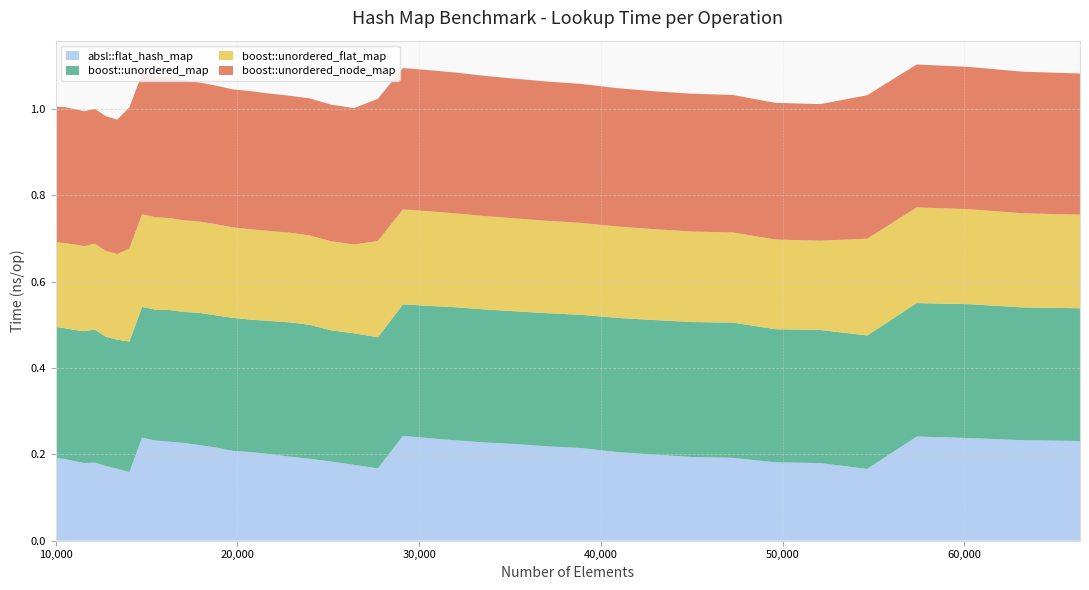

Reading left to right, list all the values displayed in this chart.

absl::flat_hash_map: 10000=0.2	10500=0.2	11025=0.2	11576=0.2	12154=0.2	12760=0.2	13396=0.2	14063=0.2	14763=0.2	15498=0.2	16269=0.2	17078=0.2	17927=0.2	18818=0.2	19753=0.2	20734=0.2	21764=0.2	22845=0.2	23980=0.2	25171=0.2	26421=0.2	27733=0.2	29110=0.2	30555=0.2	32072=0.2	33664=0.2	35335=0.2	37089=0.2	38930=0.2	40863=0.2	42892=0.2	45022=0.2	47258=0.2	49605=0.2	52069=0.2	54656=0.2	57372=0.2	60223=0.2	63216=0.2	66358=0.2
boost::unordered_map: 10000=0.3	10500=0.3	11025=0.3	11576=0.3	12154=0.3	12760=0.3	13396=0.3	14063=0.3	14763=0.3	15498=0.3	16269=0.3	17078=0.3	17927=0.3	18818=0.3	19753=0.3	20734=0.3	21764=0.3	22845=0.3	23980=0.3	25171=0.3	26421=0.3	27733=0.3	29110=0.3	30555=0.3	32072=0.3	33664=0.3	35335=0.3	37089=0.3	38930=0.3	40863=0.3	42892=0.3	45022=0.3	47258=0.3	49605=0.3	52069=0.3	54656=0.3	57372=0.3	60223=0.3	63216=0.3	66358=0.3
boost::unordered_flat_map: 10000=0.2	10500=0.2	11025=0.2	11576=0.2	12154=0.2	12760=0.2	13396=0.2	14063=0.2	14763=0.2	15498=0.2	16269=0.2	17078=0.2	17927=0.2	18818=0.2	19753=0.2	20734=0.2	21764=0.2	22845=0.2	23980=0.2	25171=0.2	26421=0.2	27733=0.2	29110=0.2	30555=0.2	32072=0.2	33664=0.2	35335=0.2	37089=0.2	38930=0.2	40863=0.2	42892=0.2	45022=0.2	47258=0.2	49605=0.2	52069=0.2	54656=0.2	57372=0.2	60223=0.2	63216=0.2	66358=0.2
boost::unordered_node_map: 10000=0.3	10500=0.3	11025=0.3	11576=0.3	12154=0.3	12760=0.3	13396=0.3	14063=0.3	14763=0.3	15498=0.3	16269=0.3	17078=0.3	17927=0.3	18818=0.3	19753=0.3	20734=0.3	21764=0.3	22845=0.3	23980=0.3	25171=0.3	26421=0.3	27733=0.3	29110=0.3	30555=0.3	32072=0.3	33664=0.3	35335=0.3	37089=0.3	38930=0.3	40863=0.3	42892=0.3	45022=0.3	47258=0.3	49605=0.3	52069=0.3	54656=0.3	57372=0.3	60223=0.3	63216=0.3	66358=0.3